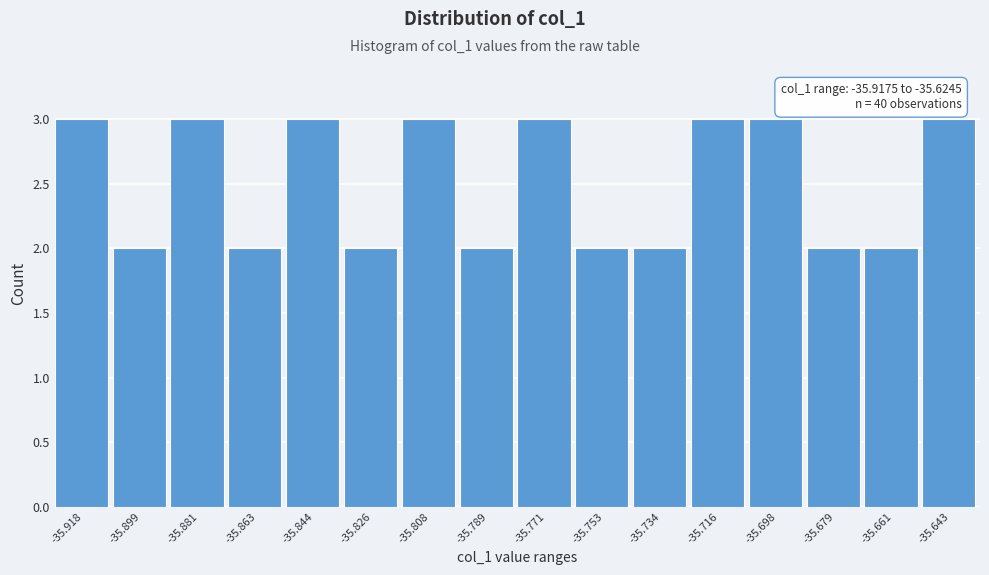

Reading right to left, transcribe all the data shown in this chart.

-35.643=3	-35.661=2	-35.679=2	-35.698=3	-35.716=3	-35.734=2	-35.753=2	-35.771=3	-35.789=2	-35.808=3	-35.826=2	-35.844=3	-35.863=2	-35.881=3	-35.899=2	-35.918=3